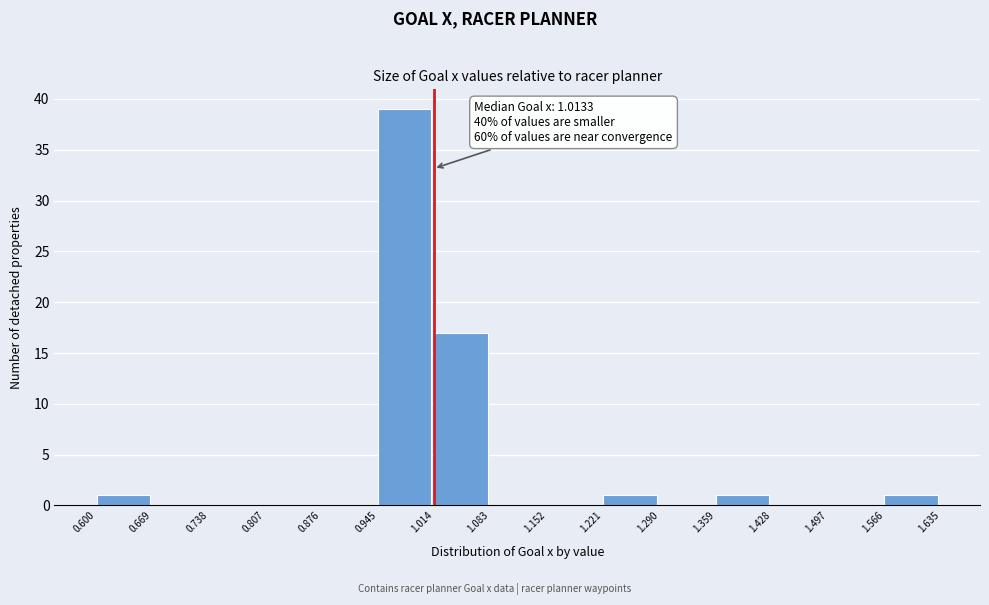

Which range on the x-axis has the tallest bar?

0.945 to 1.014